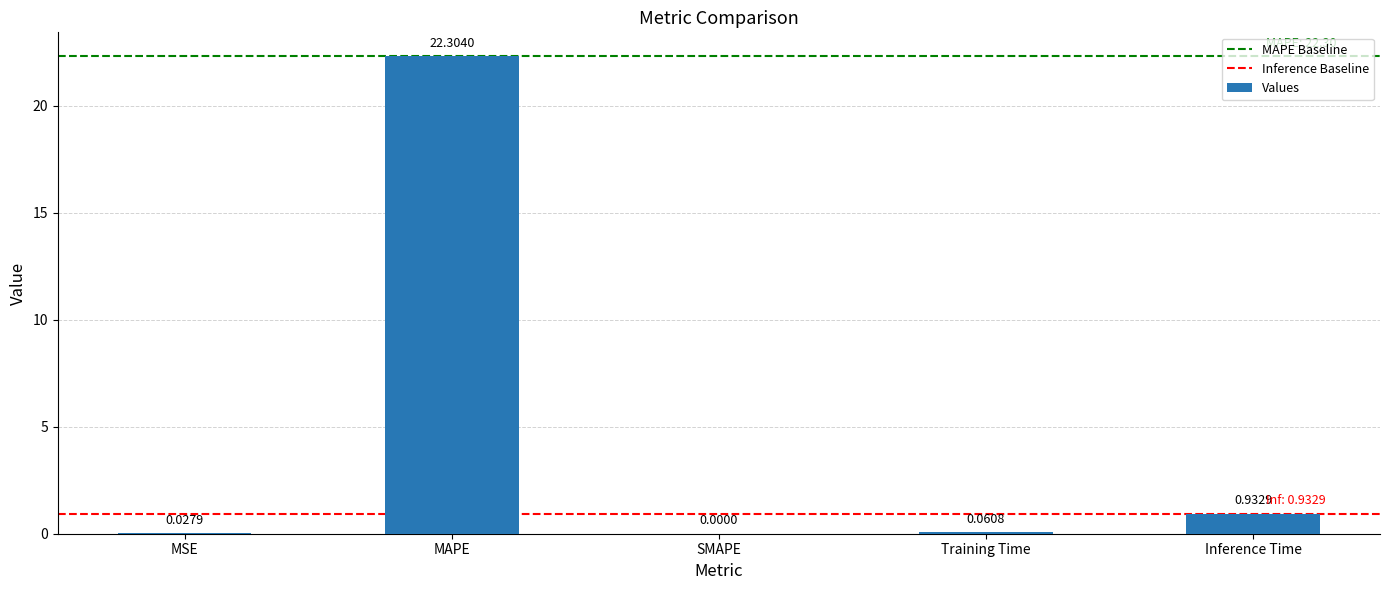

At which category does the chart reach its peak across all series?

MAPE